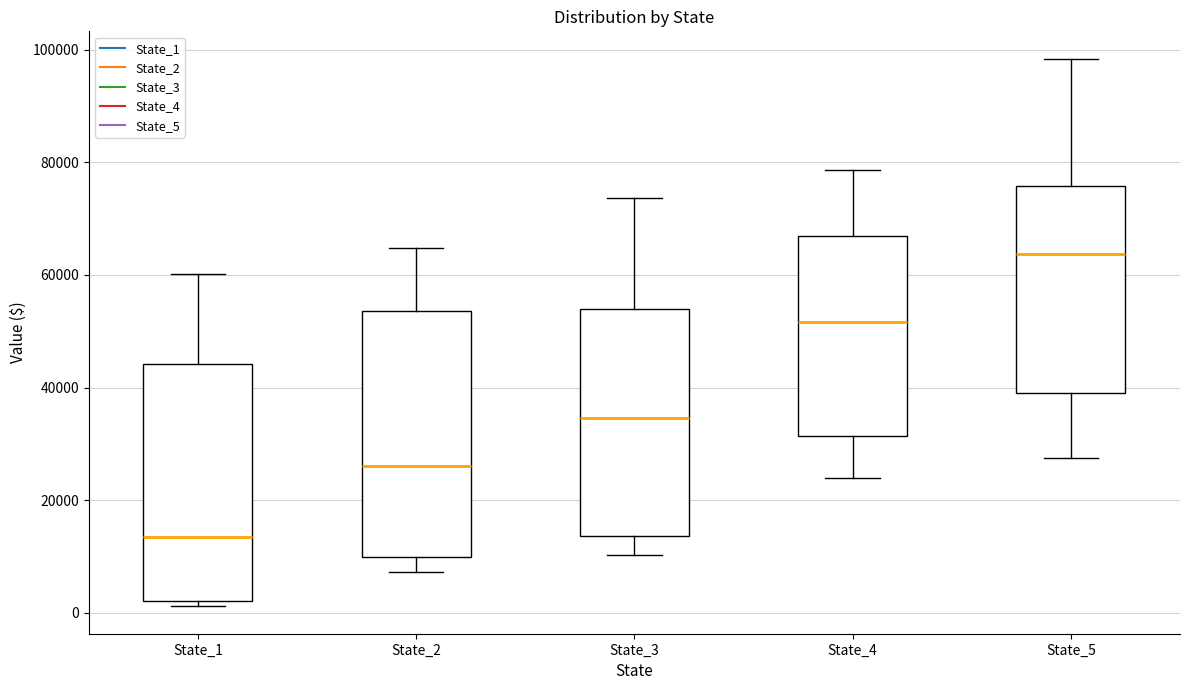

Reading left to right, read every box against the y-axis: the position of its median line, the range the box covers, and the ends of its whiskers. The values are not printed on the chart, so give them approximately, as read against the axis.

State_1: median 14000, box 2000 to 44000, whiskers 2000 (just below the box's lower edge) to 60000
State_2: median 26000, box 10000 to 54000, whiskers 8000 to 64000
State_3: median 34000, box 14000 to 54000, whiskers 10000 to 74000
State_4: median 52000, box 32000 to 66000, whiskers 24000 to 78000
State_5: median 64000, box 40000 to 76000, whiskers 28000 to 98000